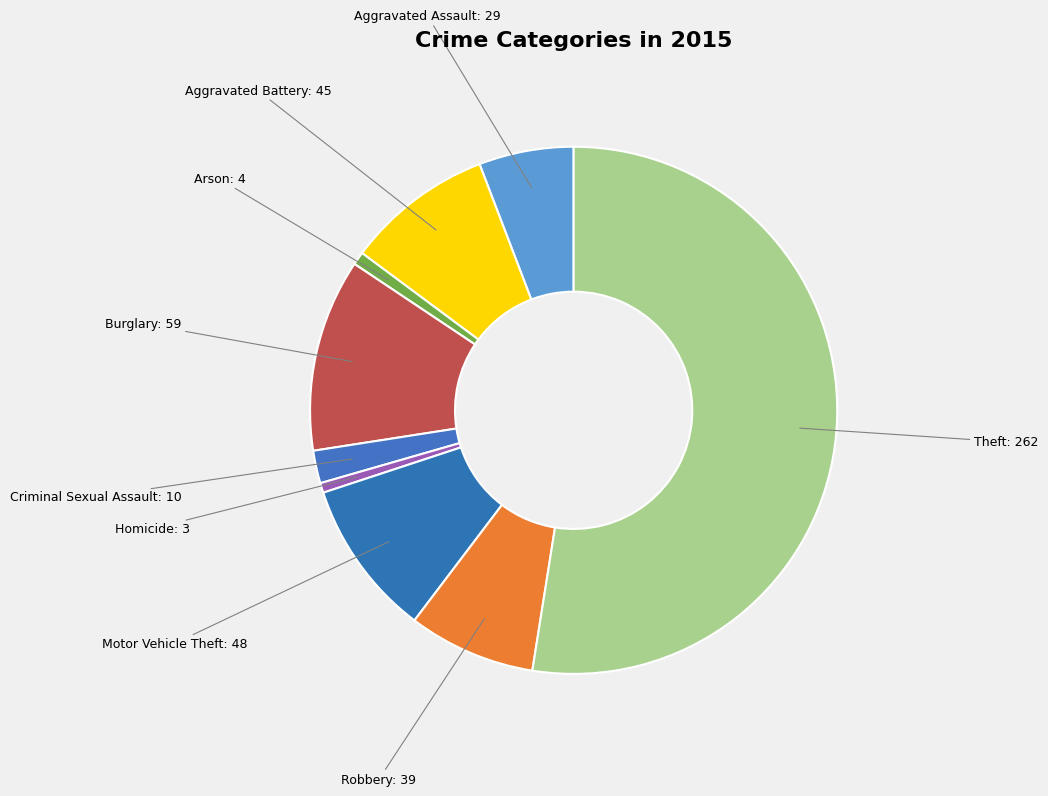

How many segments does this pie chart have?

9